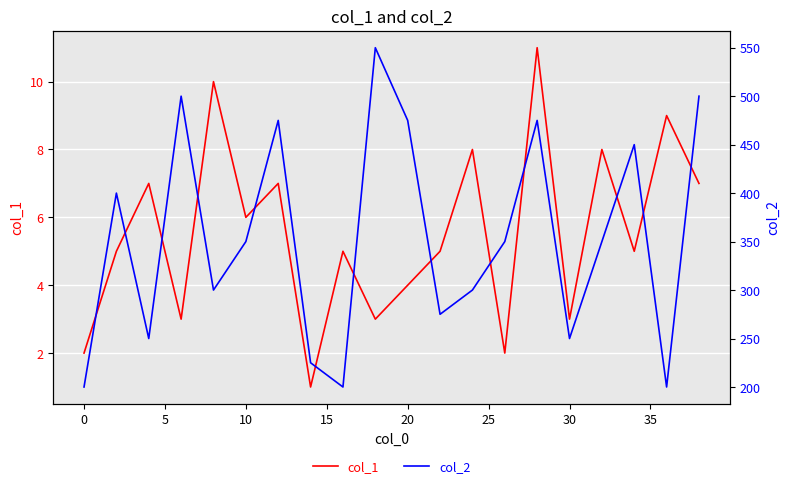

What are all the series names shown in the legend?

col_1, col_2